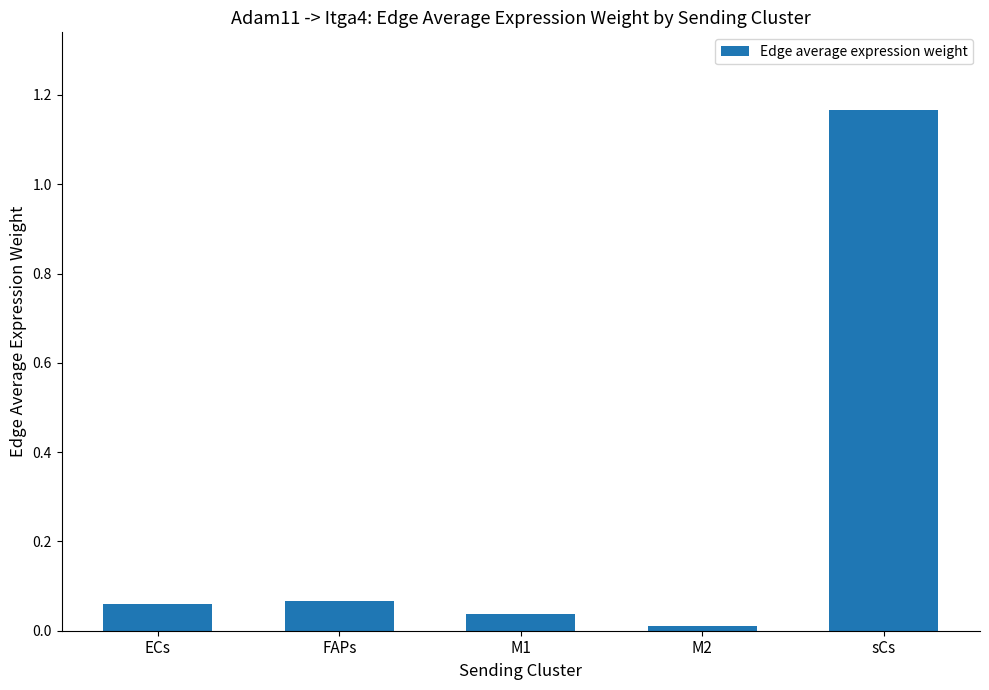

The chart shows a value of 1.8 at sCs. True or false?

False